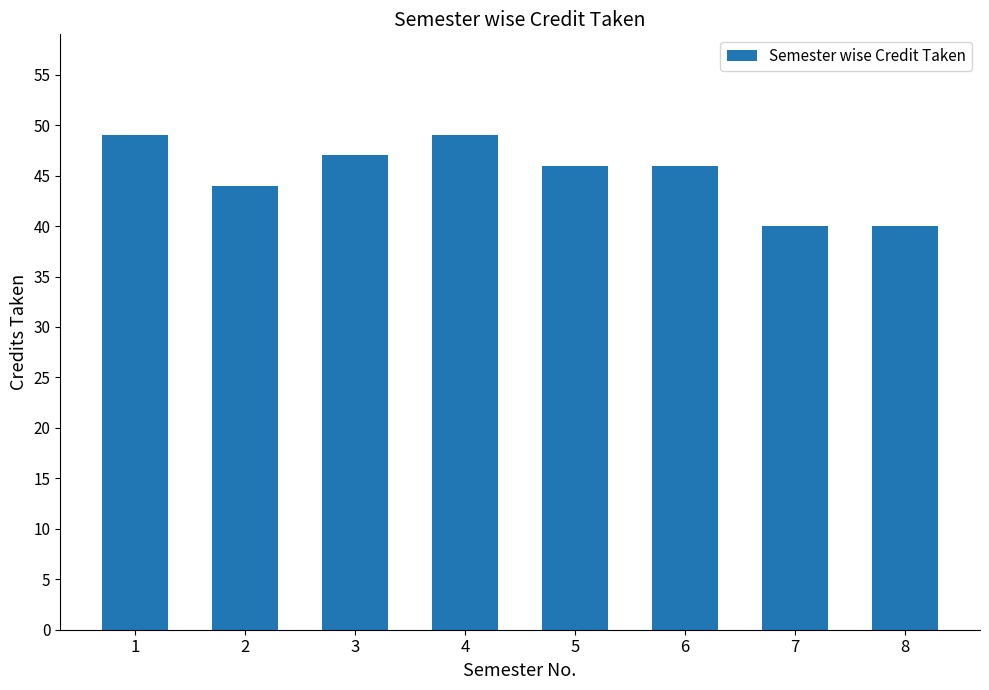

True or false: the data shows 77 at 3.

False